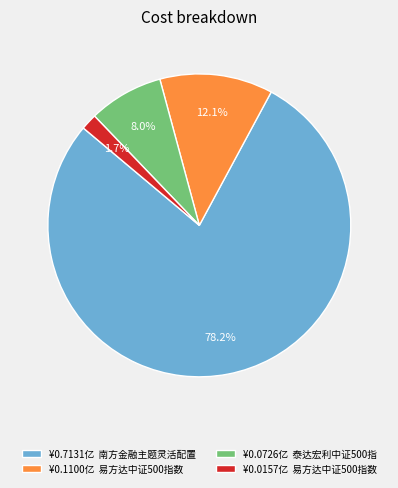

Is there a majority slice in this chart?

Yes